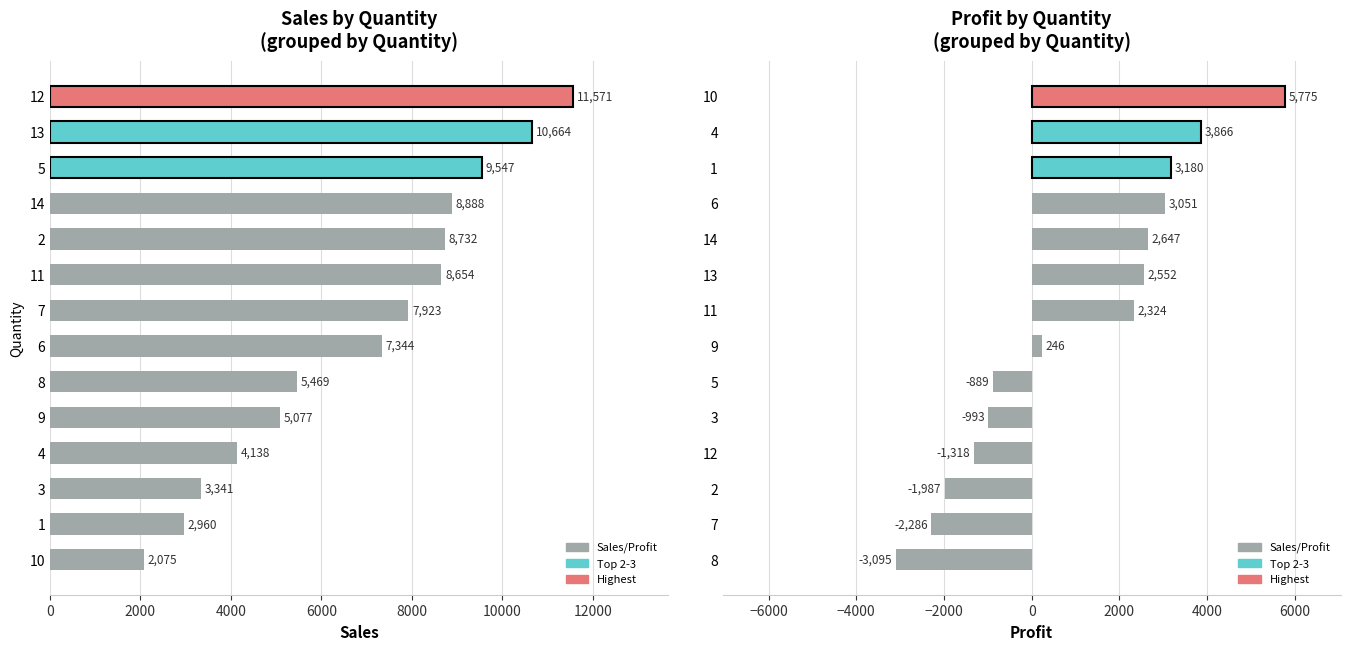

List the series in order of their peak value, lowest first.

Profit, Sales